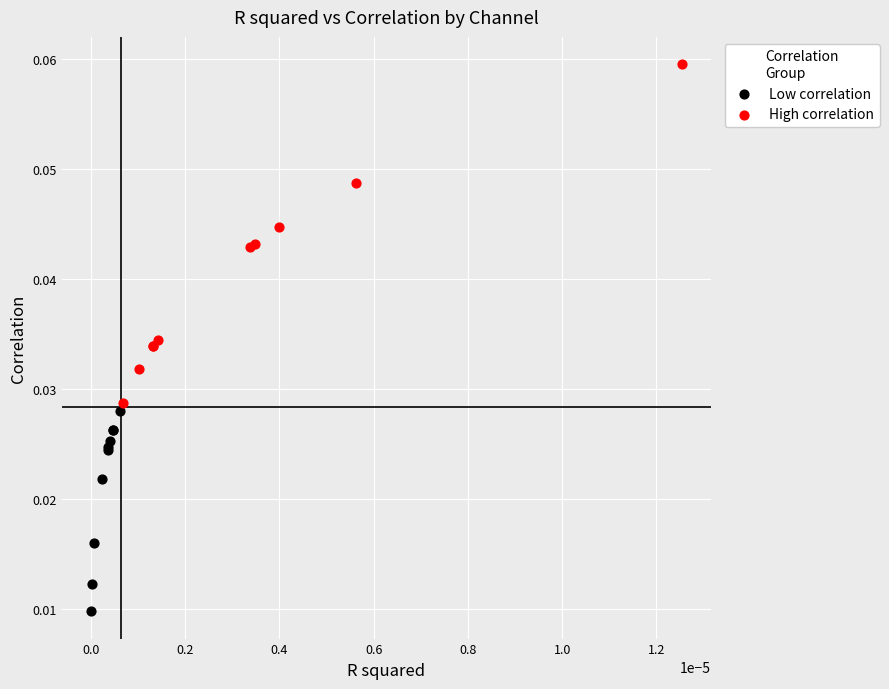

Which series reaches the maximum Y coordinate?

High correlation